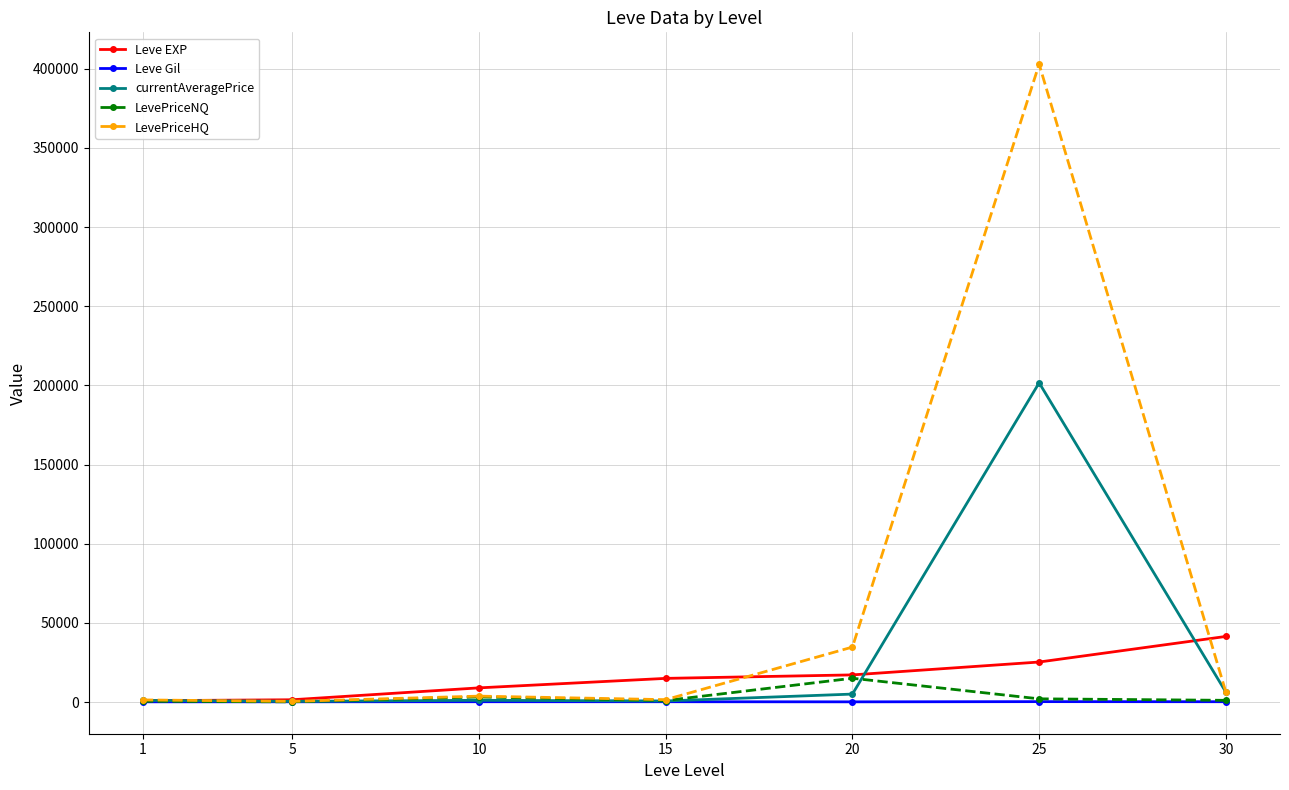

True or false: LevePriceHQ has more than 2 points higher than both neighbors.

False